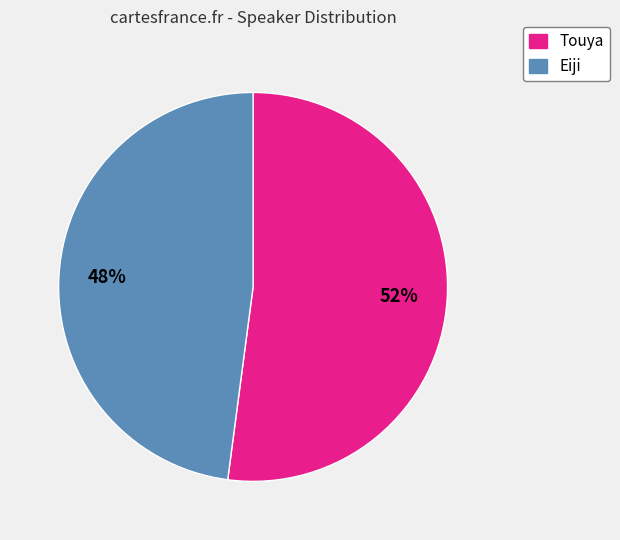

Approximately how many times larger is the value at Touya compared to Eiji?

1.1